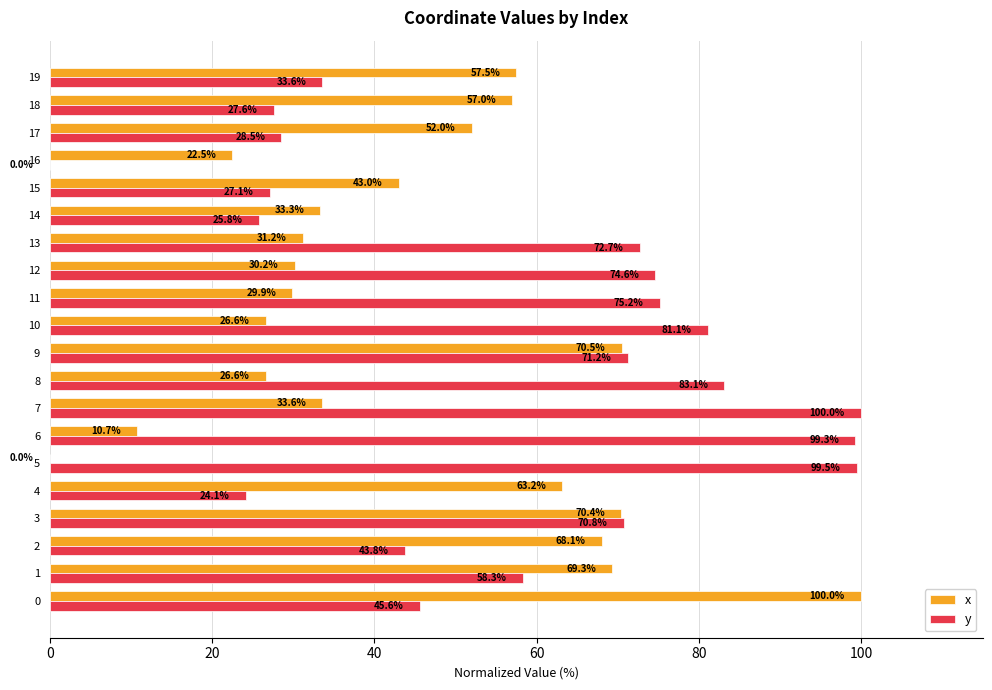

Is it true that y equals 17.8 at 2?

False